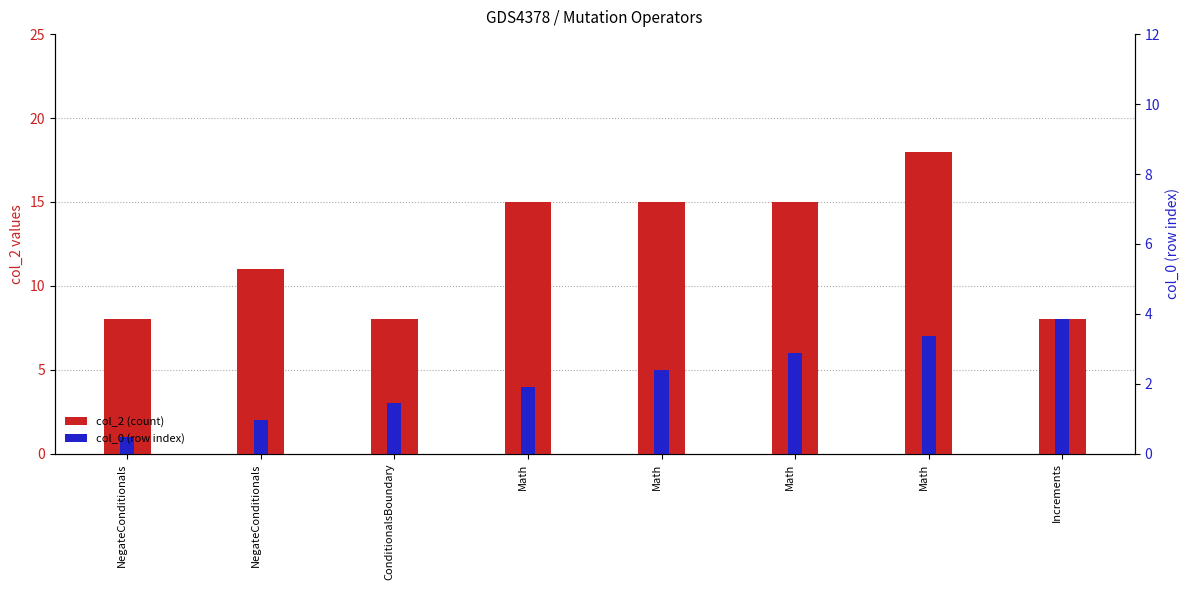

What is the difference between the highest and lowest values at Math?

11